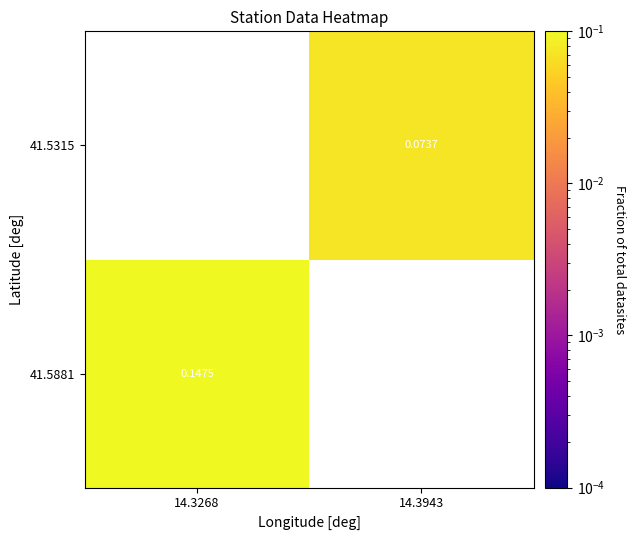

Which category has the lowest value in the 41.5315 series?

14.3268